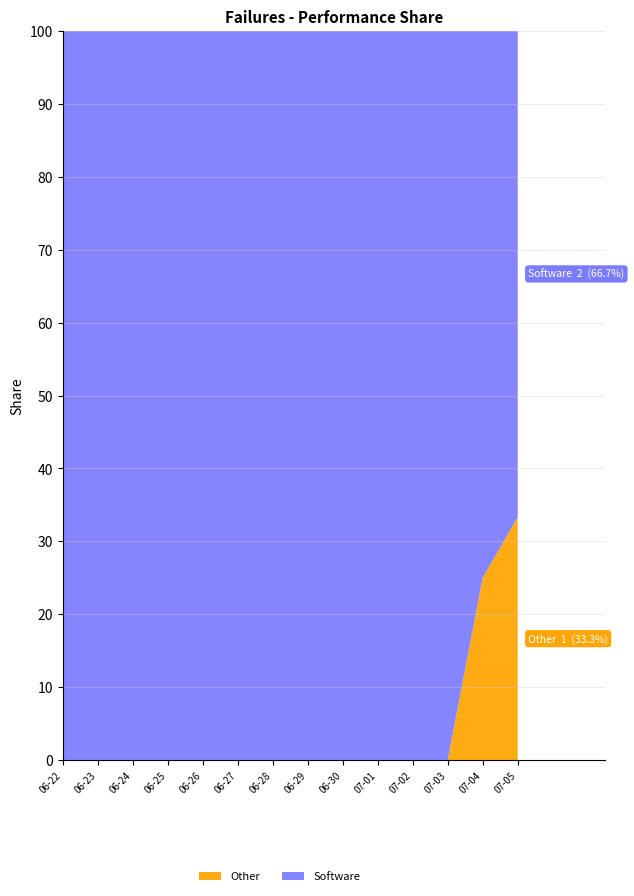

What is the difference between the maximum and minimum values in the Other series?

33.3